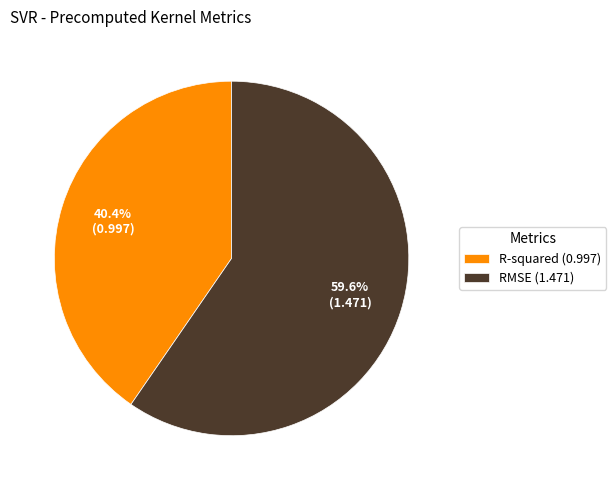

True or false: R-squared accounts for 40% of the total.

True